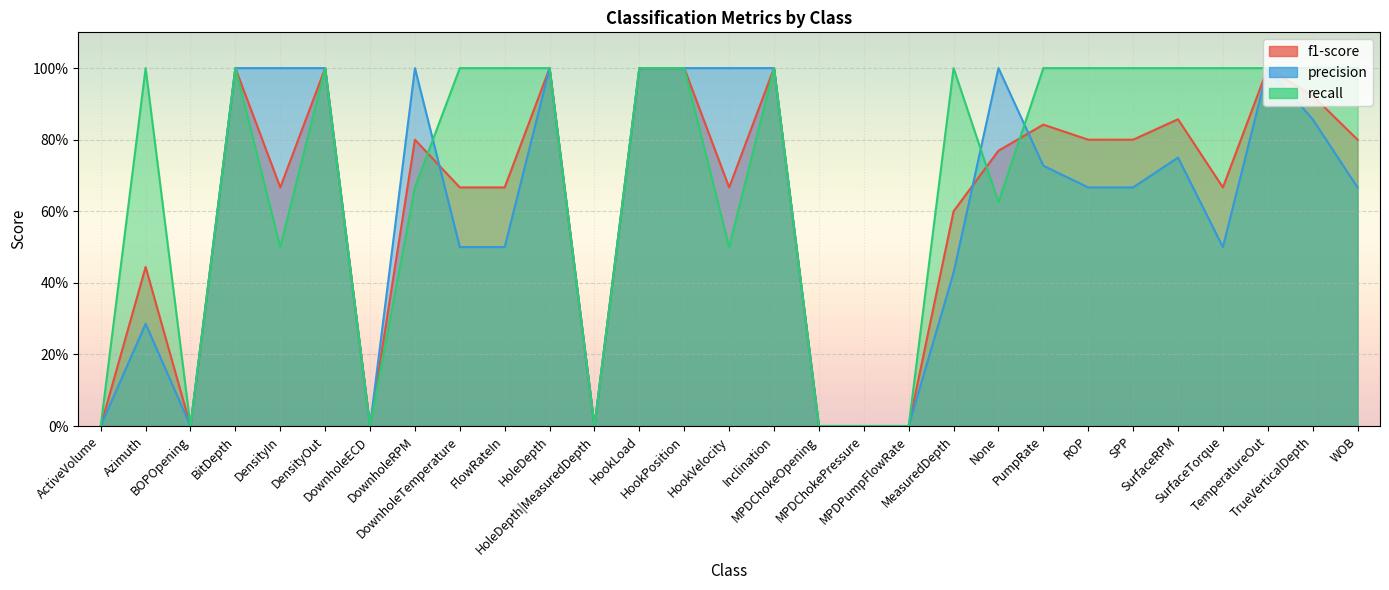

Which series has the widest spread of values?

f1-score